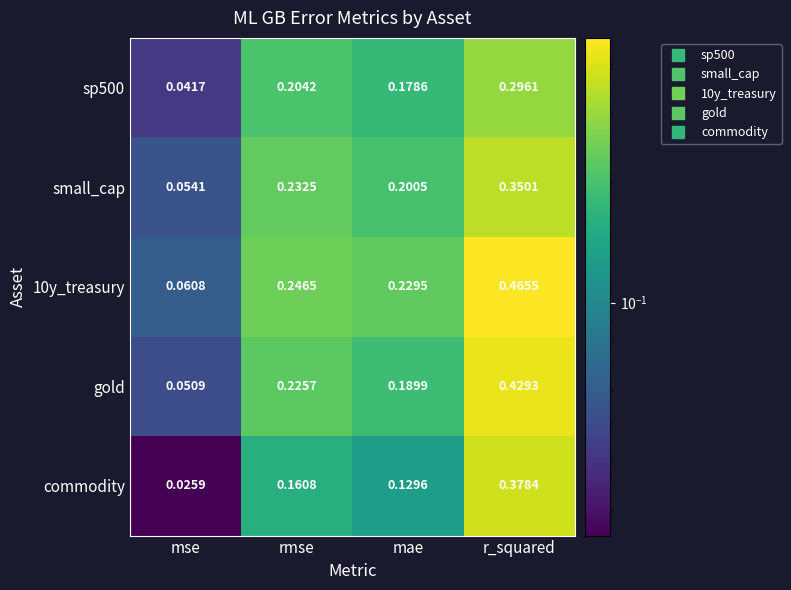

Which label corresponds to the largest value in the chart?

r_squared